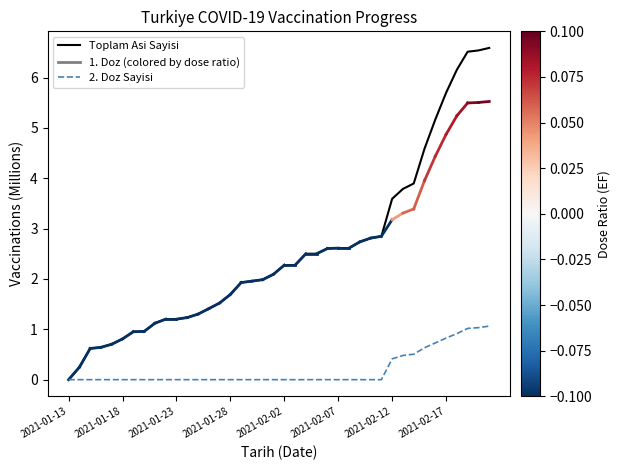

What is the maximum value shown in the chart?

6.6